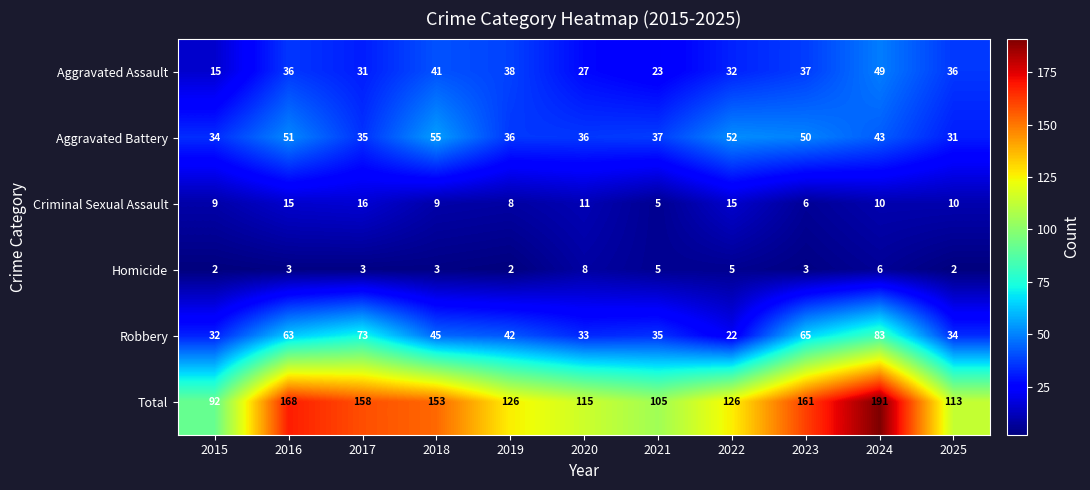

What is the maximum value shown in the chart?

191